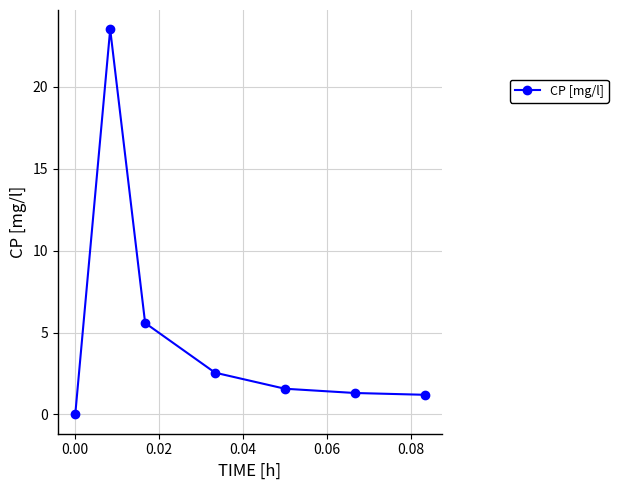

How many interior local peaks (higher than both neighbors) does the data have?

1